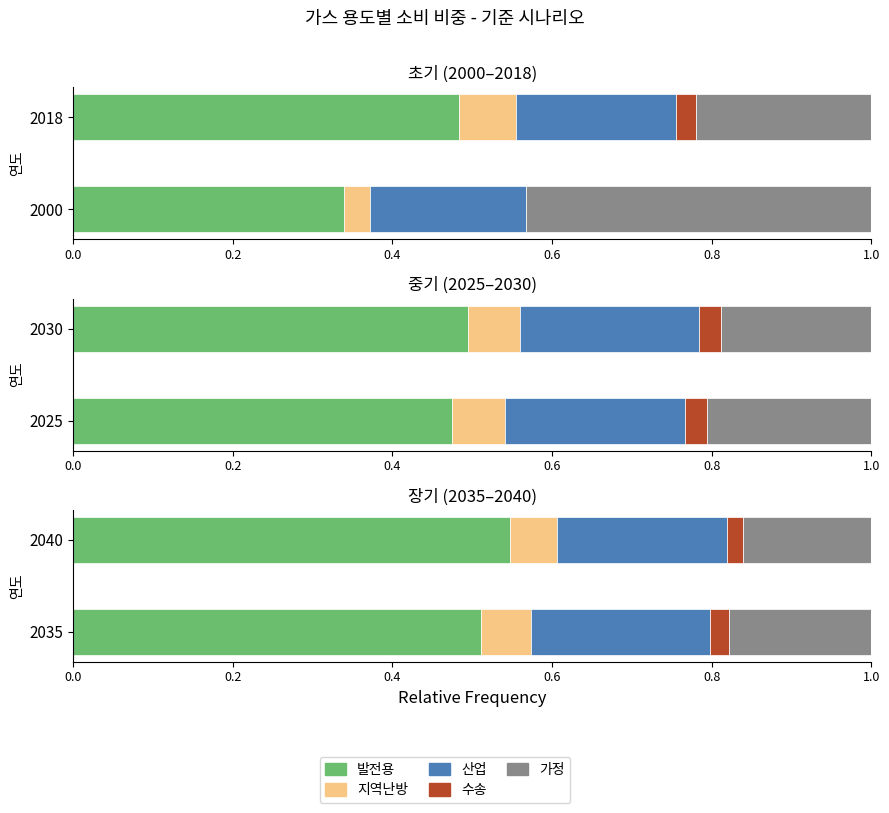

What is the difference between the highest and lowest values at 0.0?

0.5